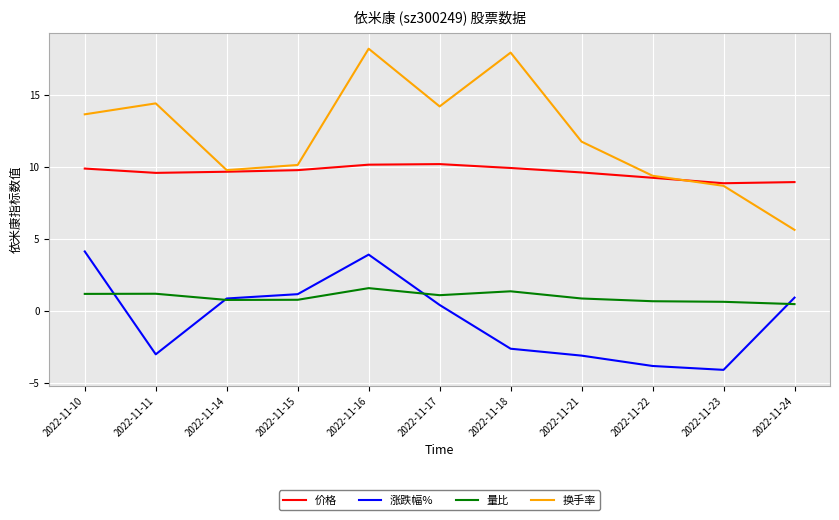

Which series has the widest spread of values?

换手率